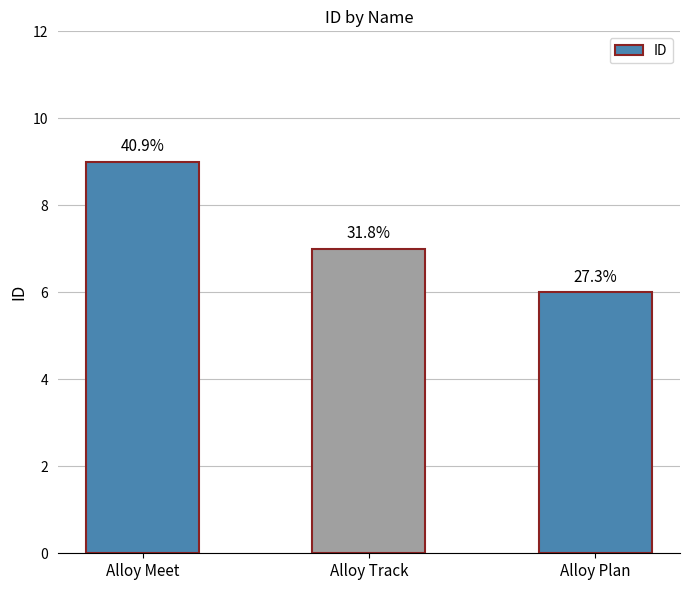

Rank the categories by value from lowest to highest.

Alloy Plan, Alloy Track, Alloy Meet